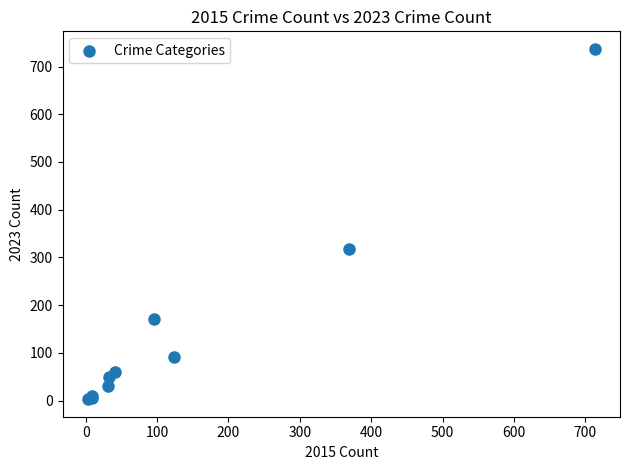

What Y value in the scatter plot is closest to 370?

318